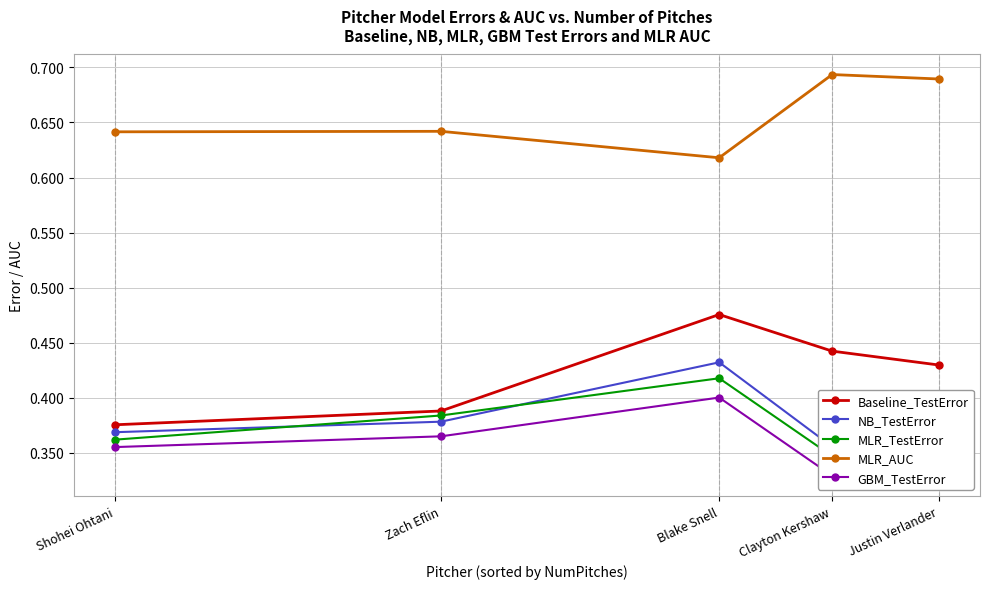

What is the total value across all series at Zach Eflin?

2.2